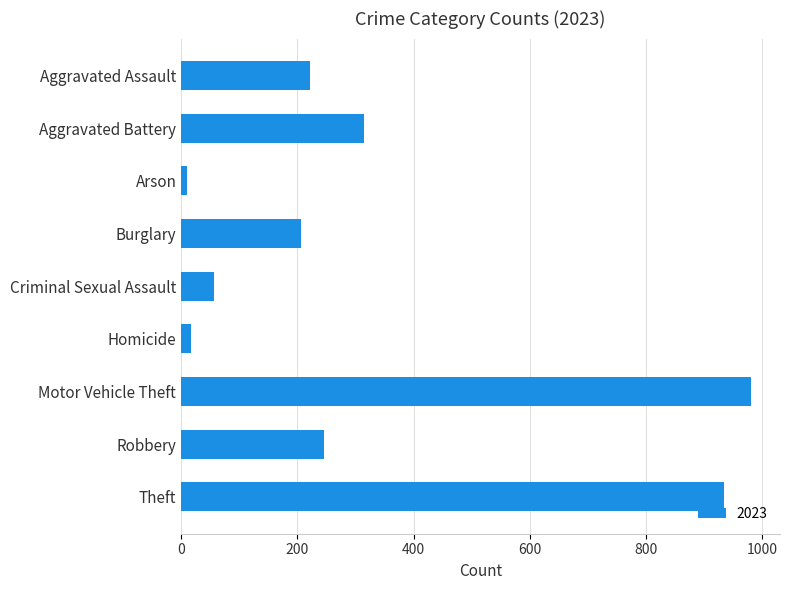

What is the change in value from Aggravated Battery to Motor Vehicle Theft?

+668